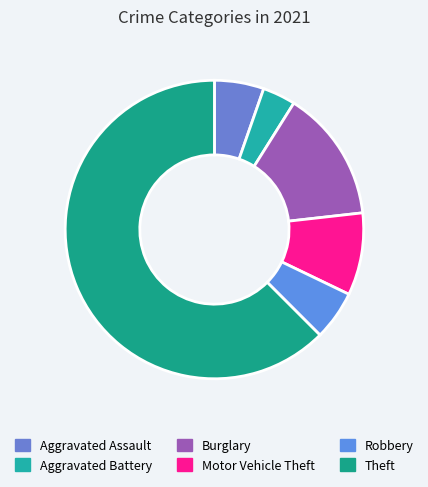

Rank the categories by value from lowest to highest.

Aggravated Battery, Aggravated Assault, Robbery, Motor Vehicle Theft, Burglary, Theft